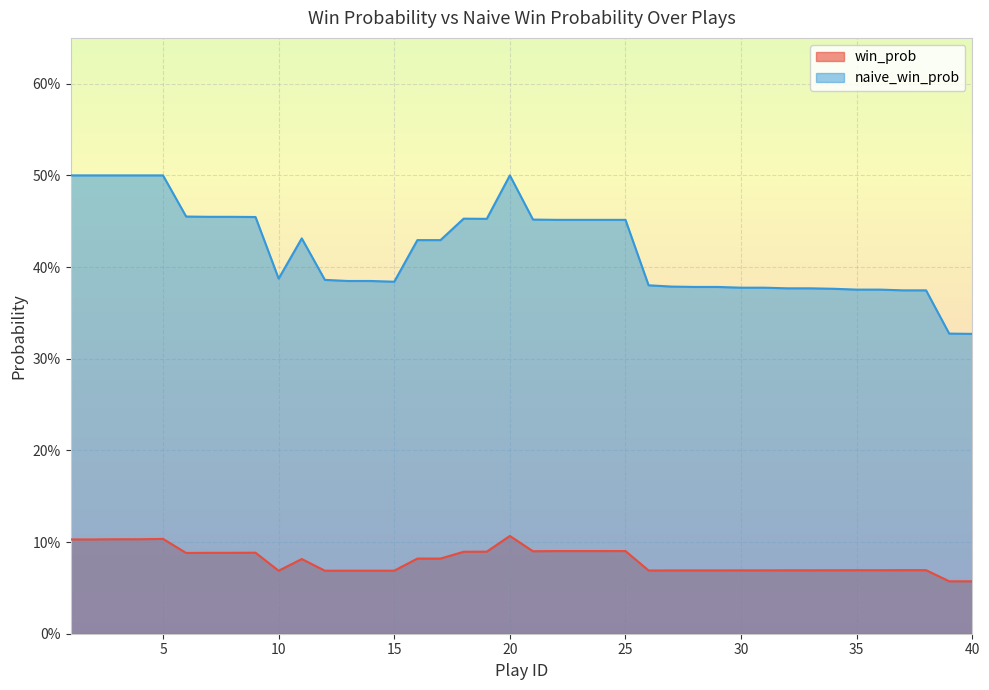

Which category has the highest value in the naive_win_prob series?

1